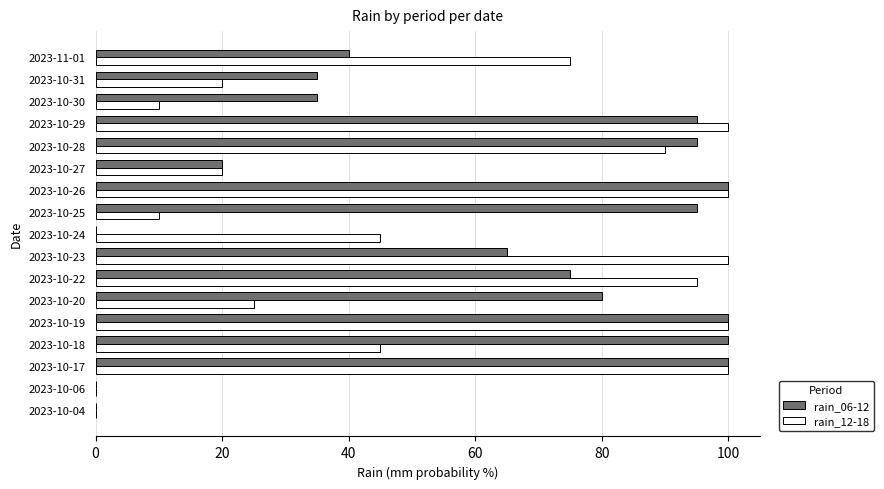

The value of rain_12-18 at 2023-10-17 is 23. True or false?

False